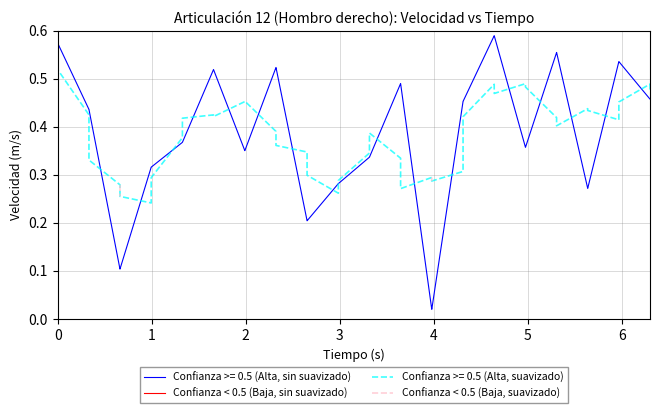

True or false: Confianza < 0.5 (Baja, sin suavizado) has more than 1 points higher than both neighbors.

False